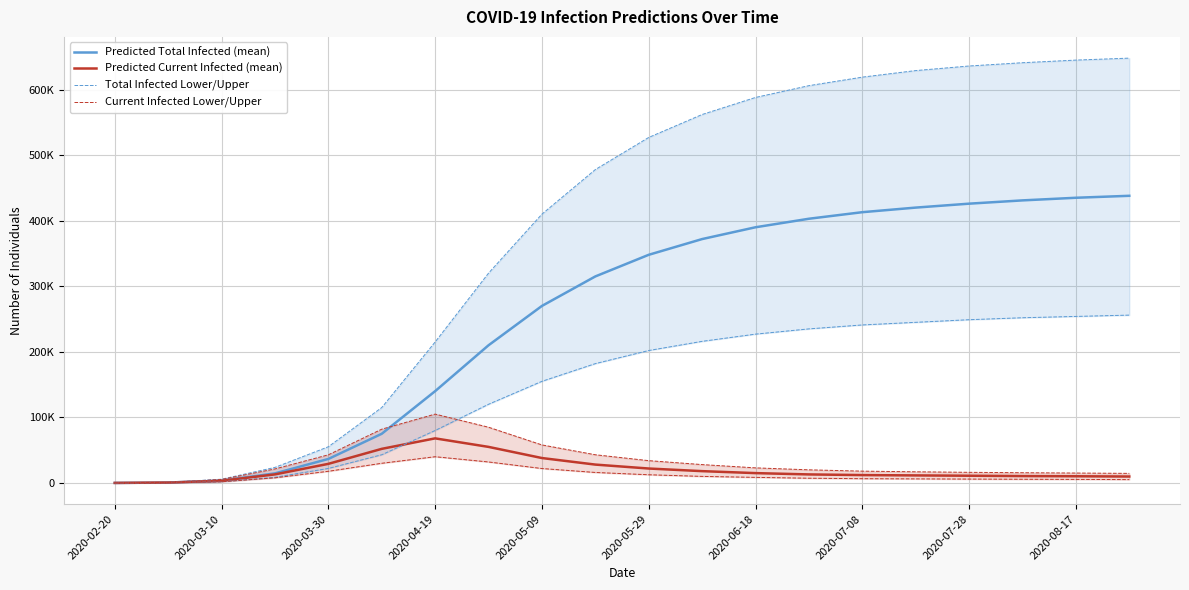

True or false: Current Infected Lower/Upper and Predicted Current Infected (mean) intersect in this chart.

False